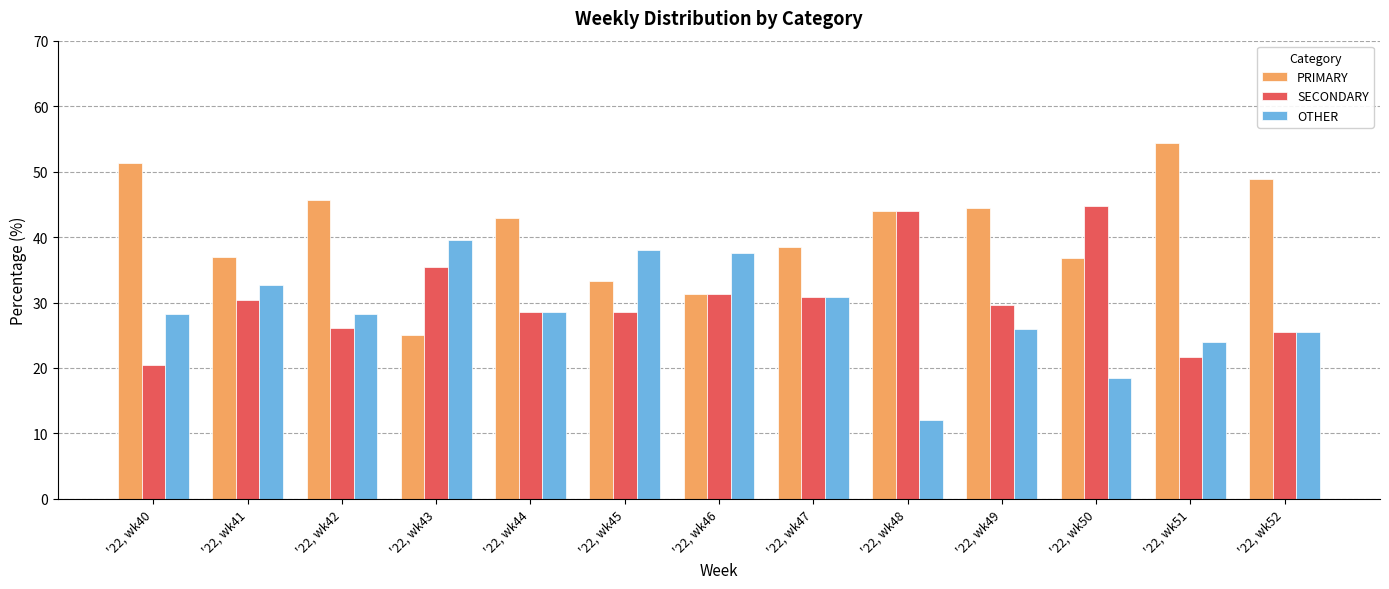

What is the sum of the PRIMARY values at '22, wk40 and '22, wk50?

88.1